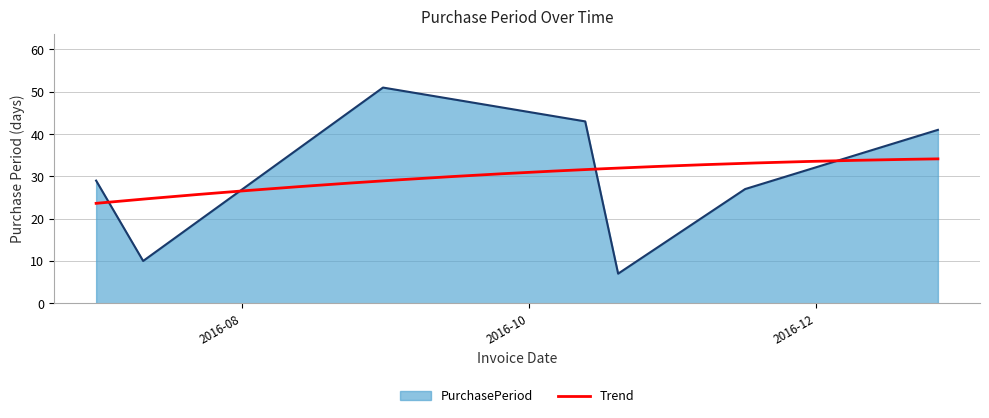

What is the change in value from 2016-07-01 to 2016-10-13?

+14